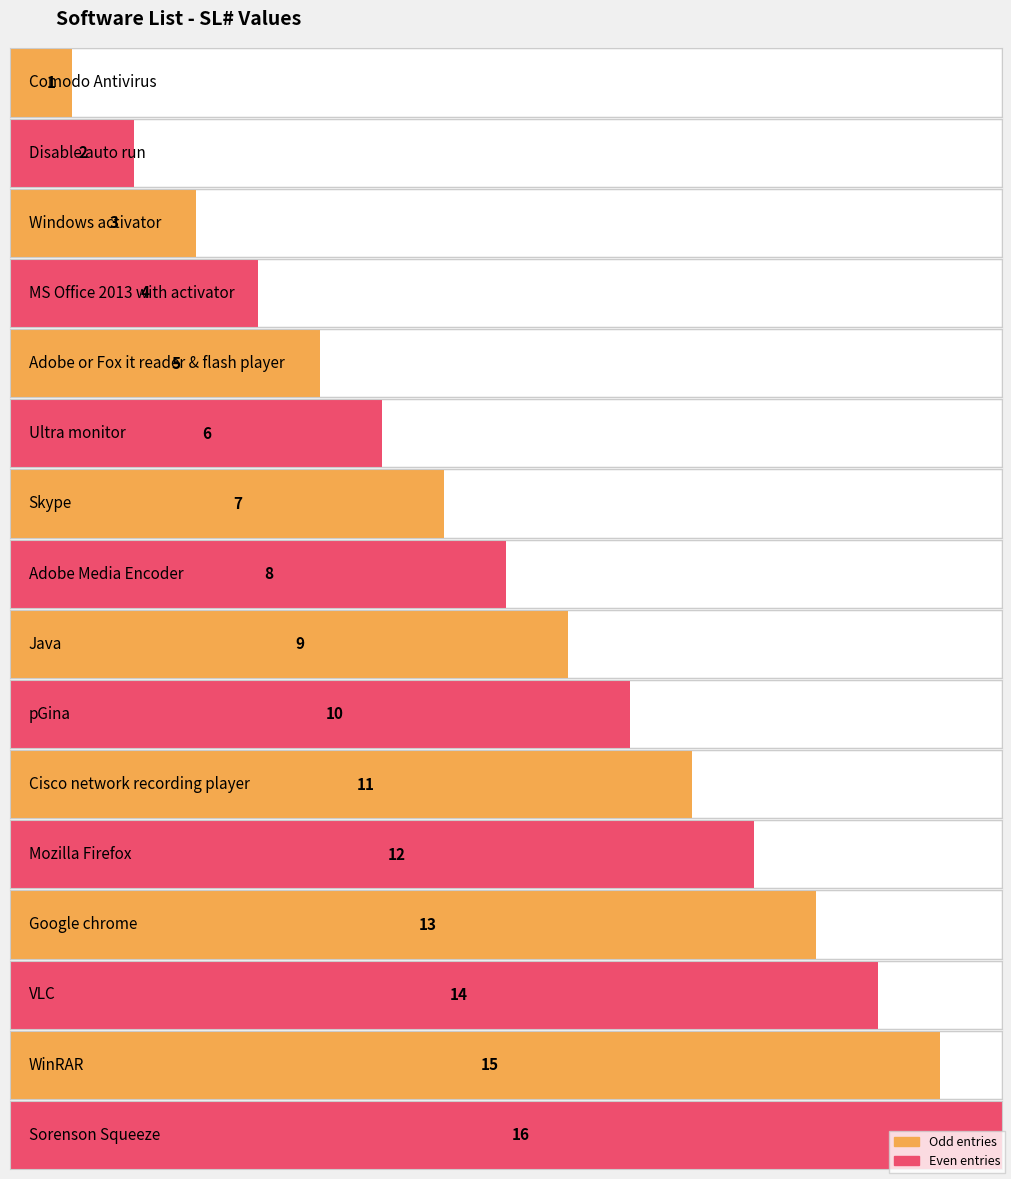

Reading left to right, what are all the values shown in this chart?

Comodo Antivirus=1	Disable auto run=2	Windows activator=3	MS Office 2013 with activator=4	Adobe or Fox it reader & flash player=5	Ultra monitor=6	Skype=7	Adobe Media Encoder=8	Java=9	pGina=10	Cisco network recording player=11	Mozilla Firefox=12	Google chrome=13	VLC=14	WinRAR=15	Sorenson Squeeze=16